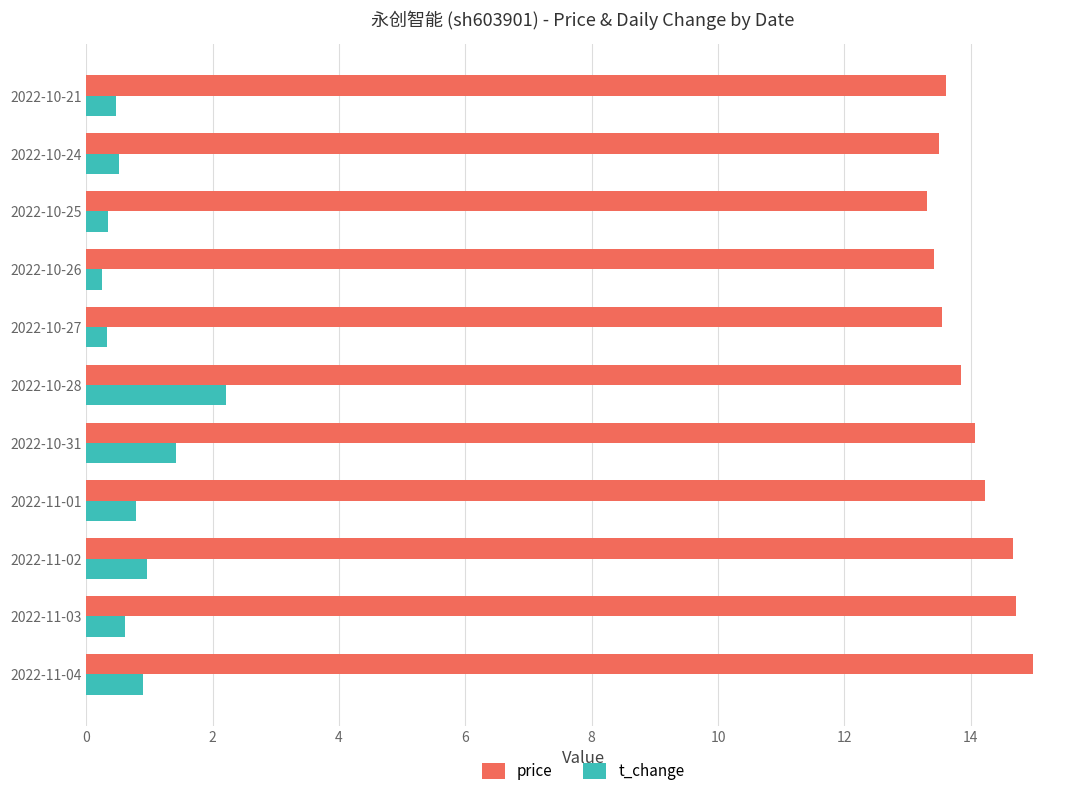

True or false: t_change has a value of 2.2 at 2022-10-28.

True